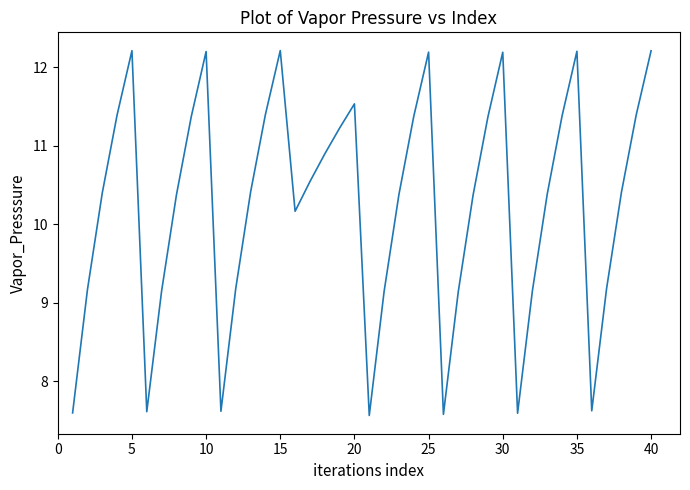

How many categories are shown in the chart?

40